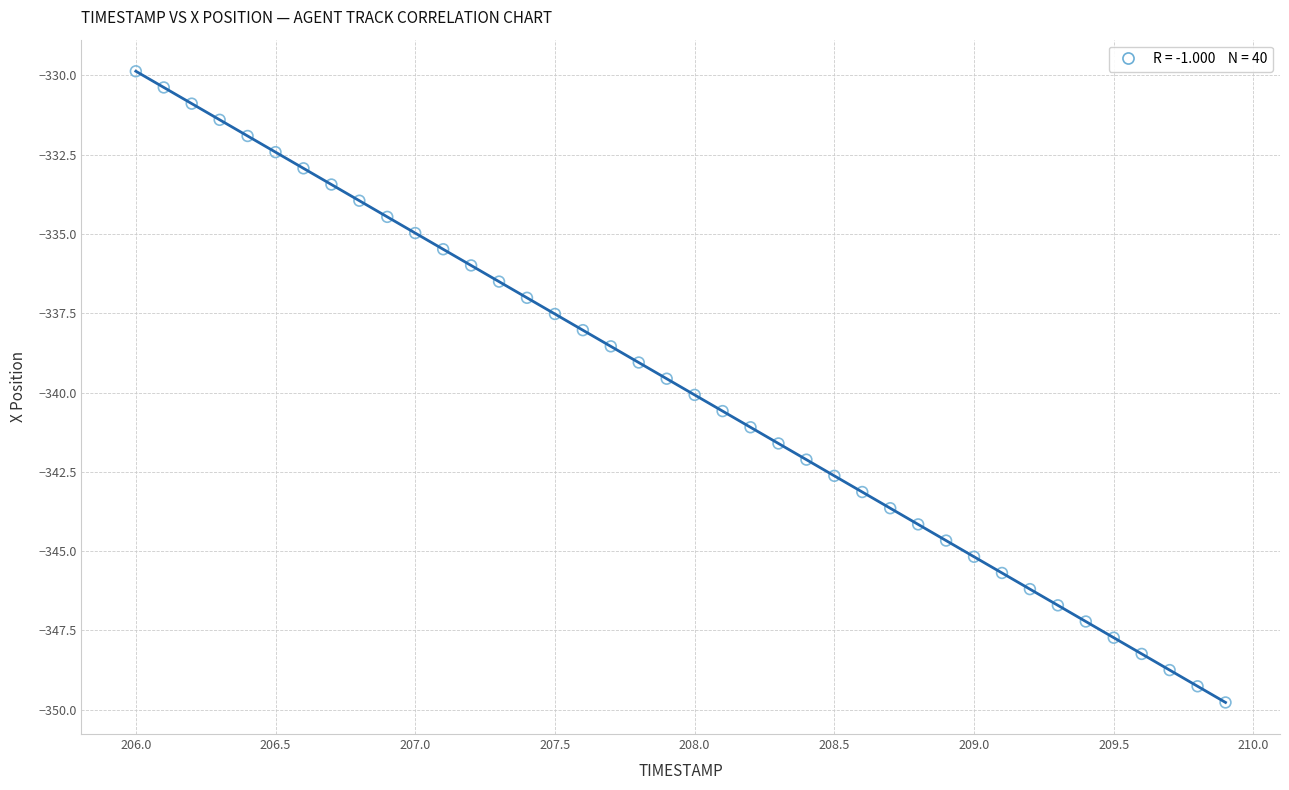

What is the range of Y values (max minus min)?

19.9